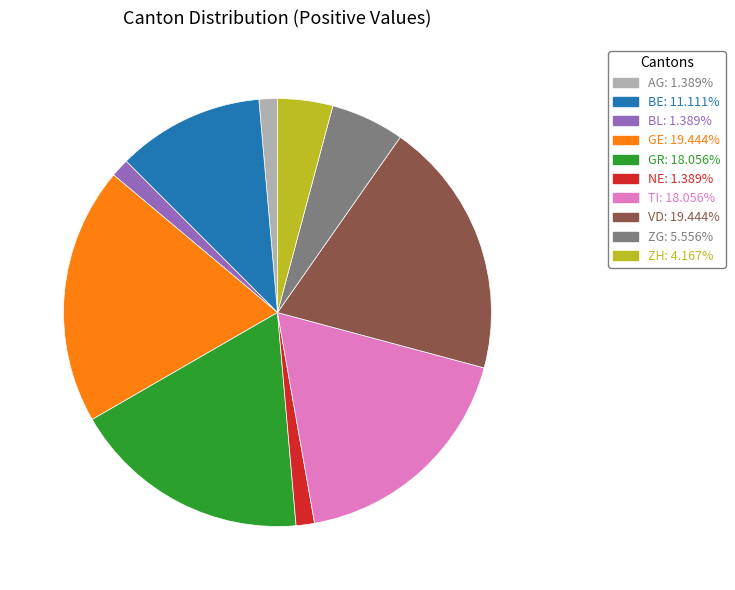

Is there any slice that represents more than half of the pie?

No